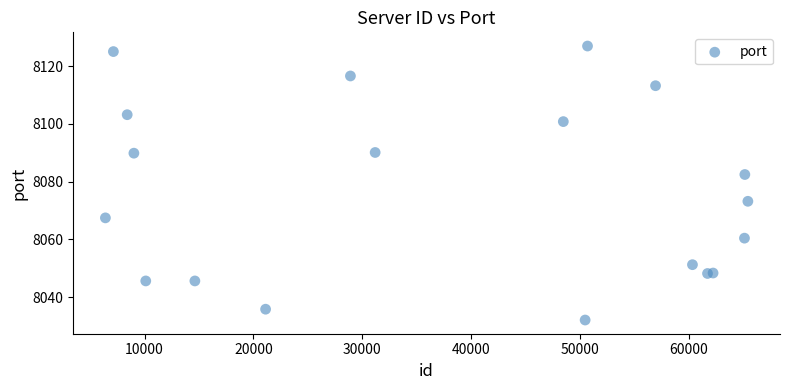

What Y value in the scatter plot is closest to 8079?

8082.5